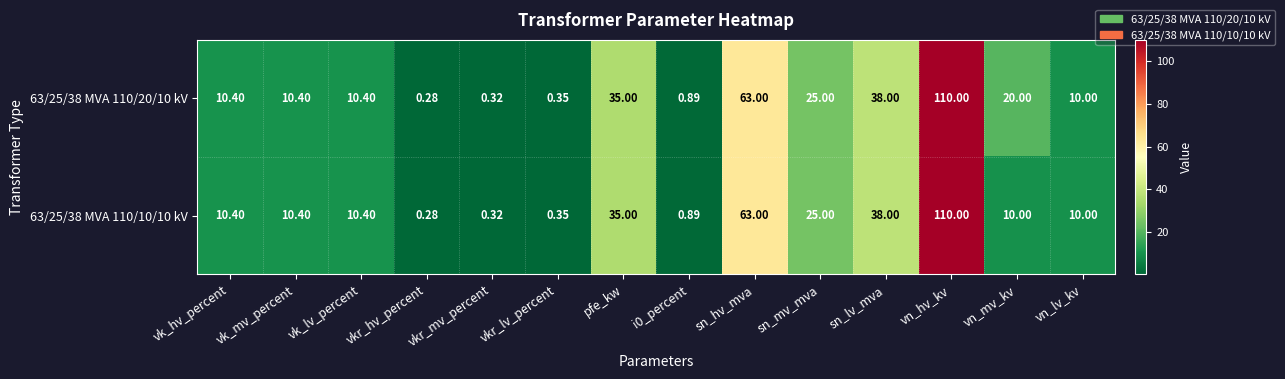

Is the value of 63/25/38 MVA 110/10/10 kV at sn_mv_mva greater than the value of 63/25/38 MVA 110/20/10 kV at vn_hv_kv?

No